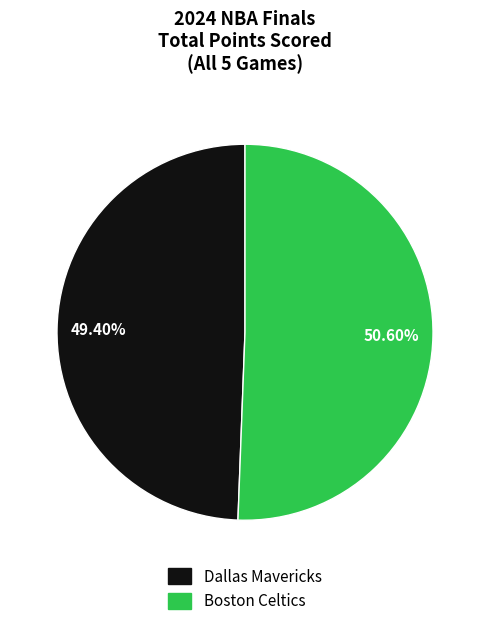

Is there a majority slice in this chart?

Yes